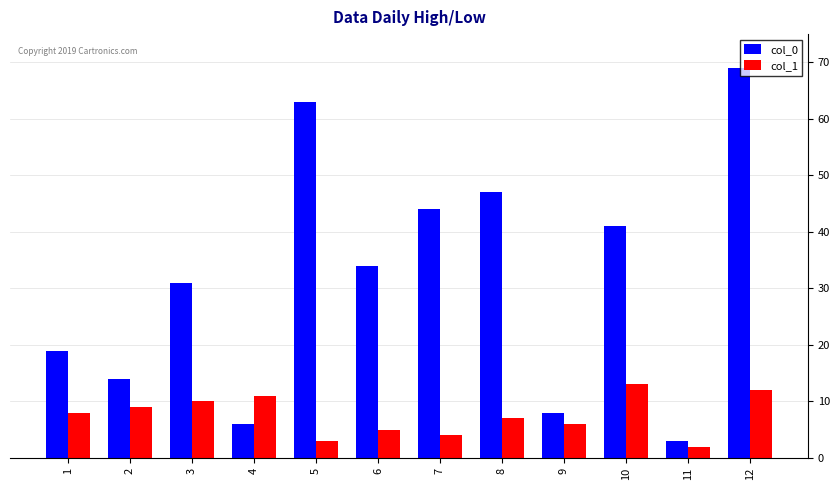

Rank the series by their maximum value, from lowest to highest.

col_1, col_0